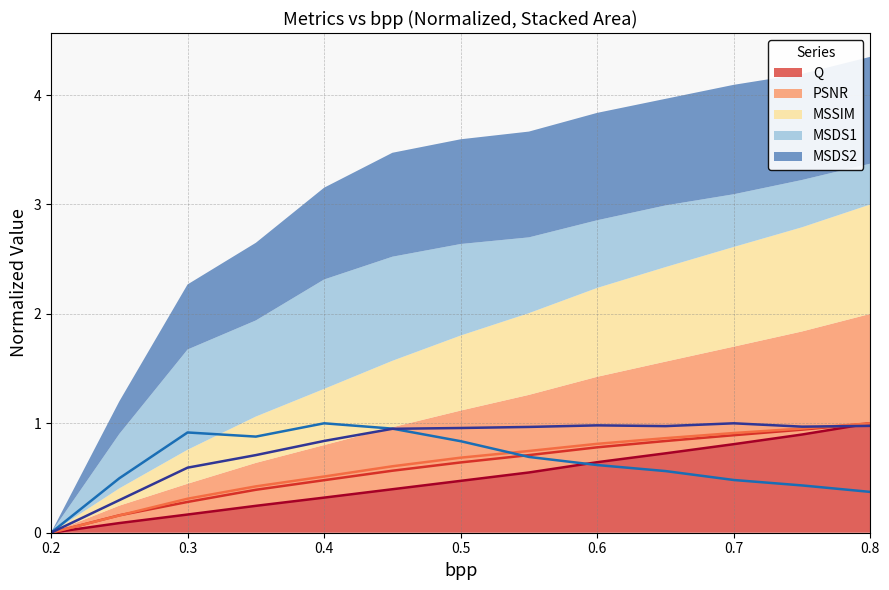

Is the value of MSSIM at 0.7 greater than the value of MSDS2 at 0.5?

No